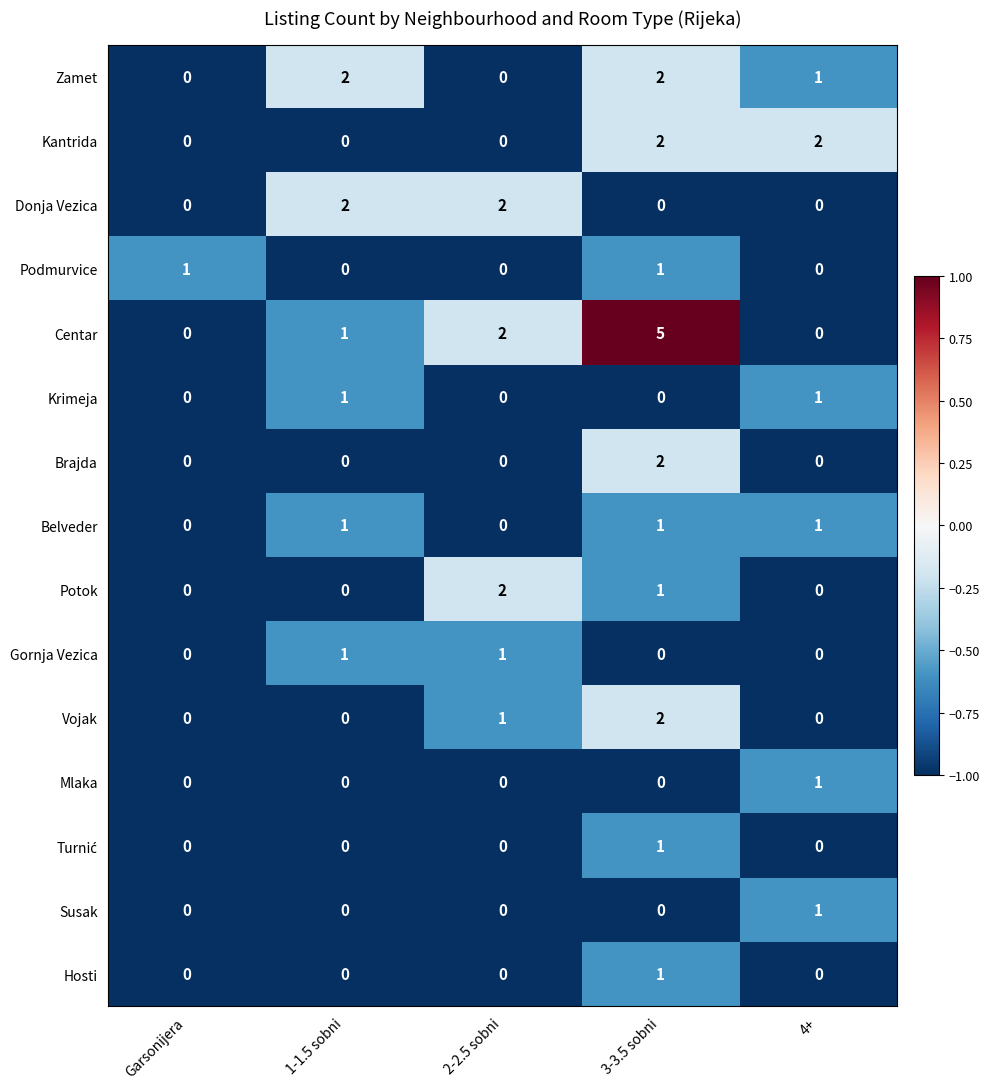

The value of Potok at Garsonijera is 1. True or false?

False